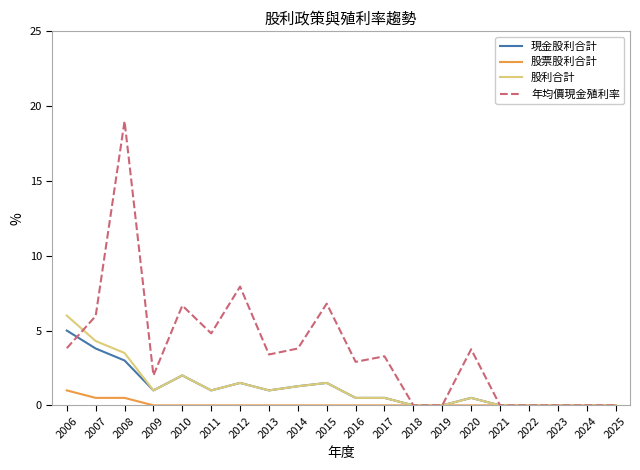

True or false: 現金股利合計 has a value of 5.5 at 2007.

False